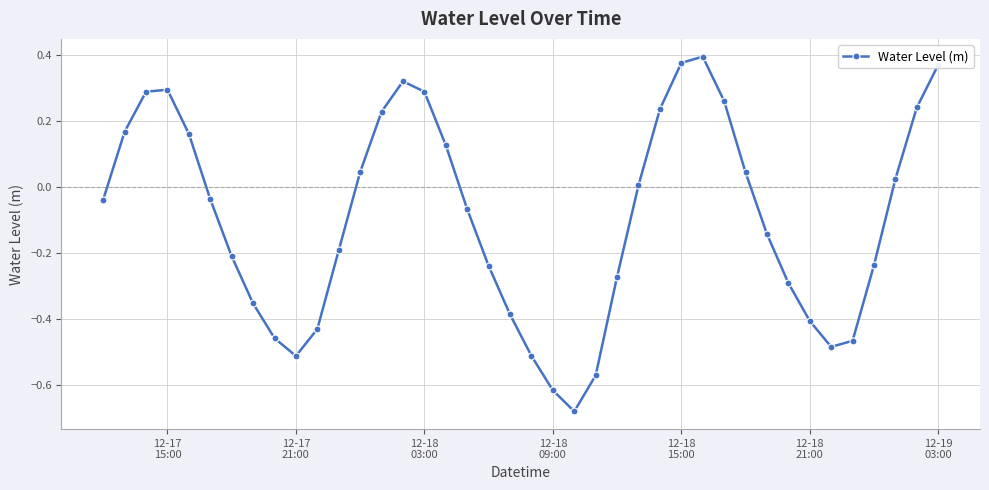

What is the sum of all values?

-3.7